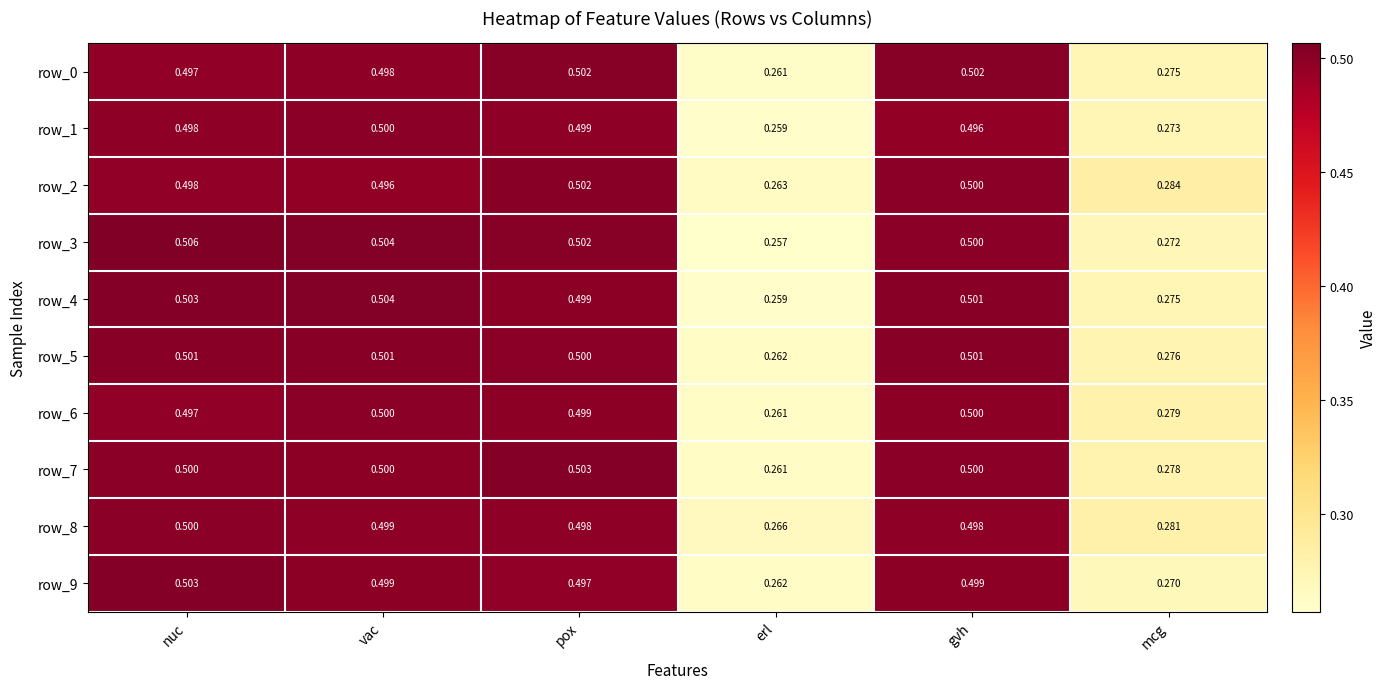

At which label does row_6 reach its minimum?

erl